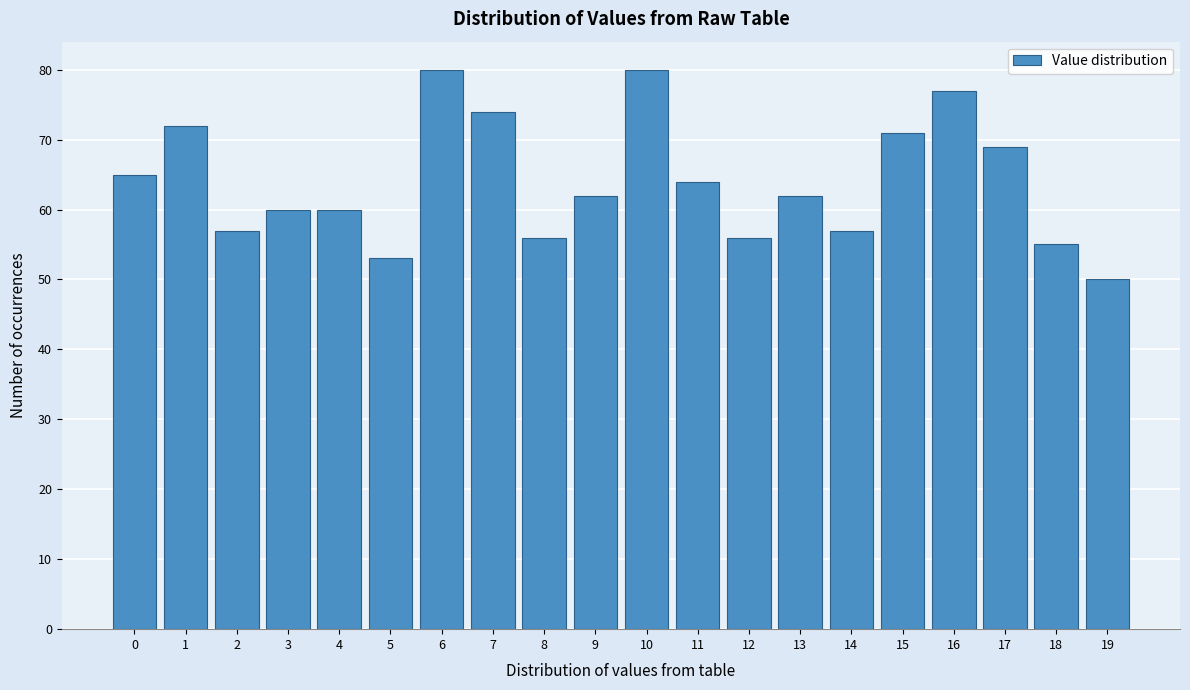

Reading right to left, list all the values displayed in this chart.

19=50	18=55	17=69	16=77	15=71	14=57	13=62	12=56	11=64	10=80	9=62	8=56	7=74	6=80	5=53	4=60	3=60	2=57	1=72	0=65